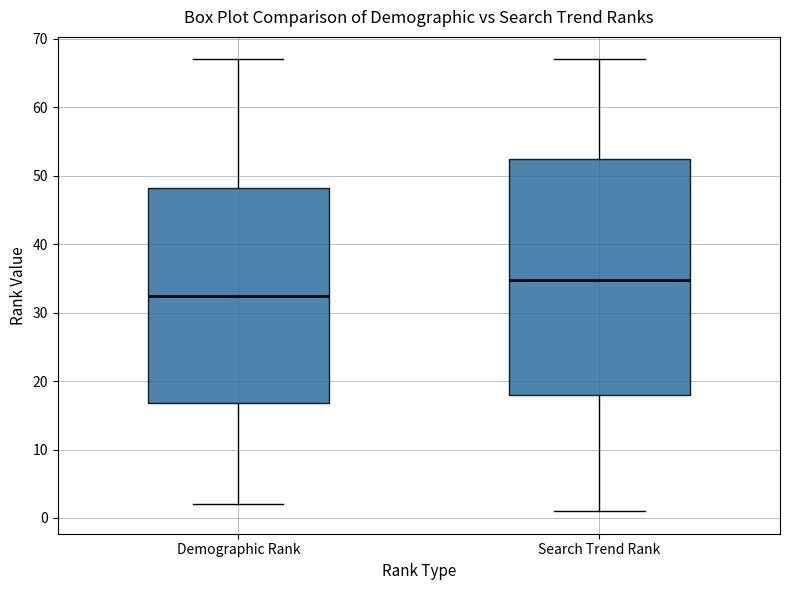

Reading left to right, read every box against the y-axis: the position of its median line, the range the box covers, and the ends of its whiskers. The values are not printed on the chart, so give them approximately, as read against the axis.

Demographic Rank: median 33, box 17 to 48, whiskers 2 to 67
Search Trend Rank: median 35, box 18 to 53, whiskers 1 to 67